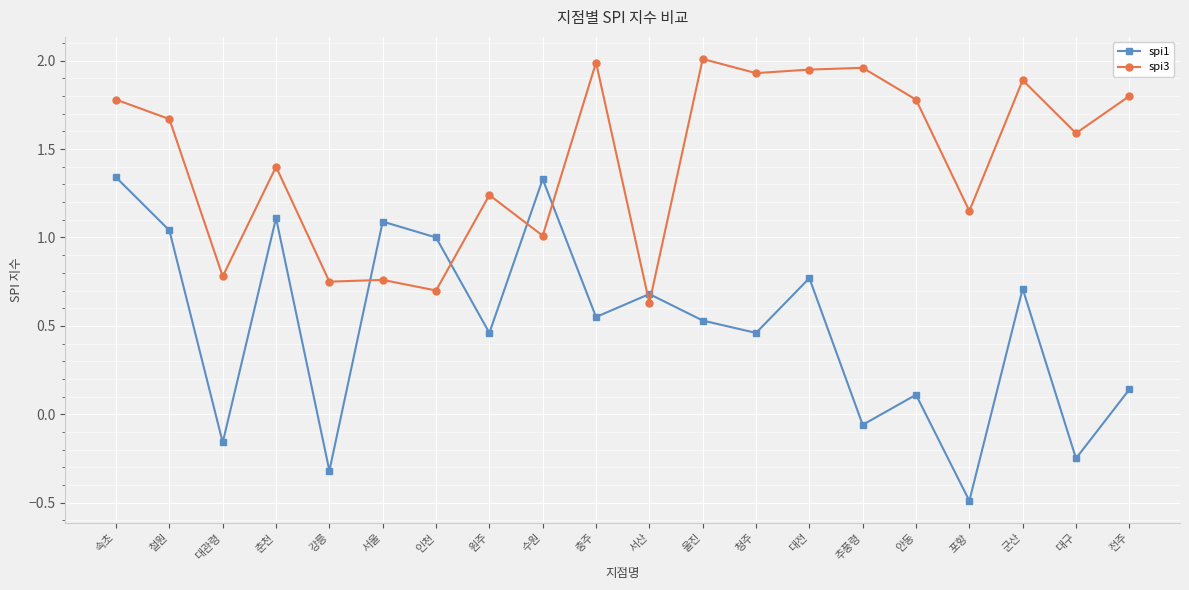

Where is the first local maximum for spi1?

춘천